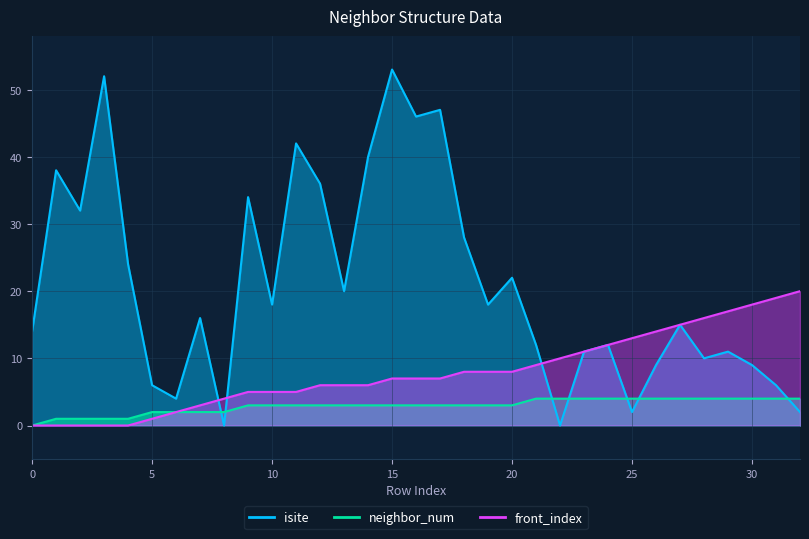

Does the chart display data point markers on the line(s)?

No